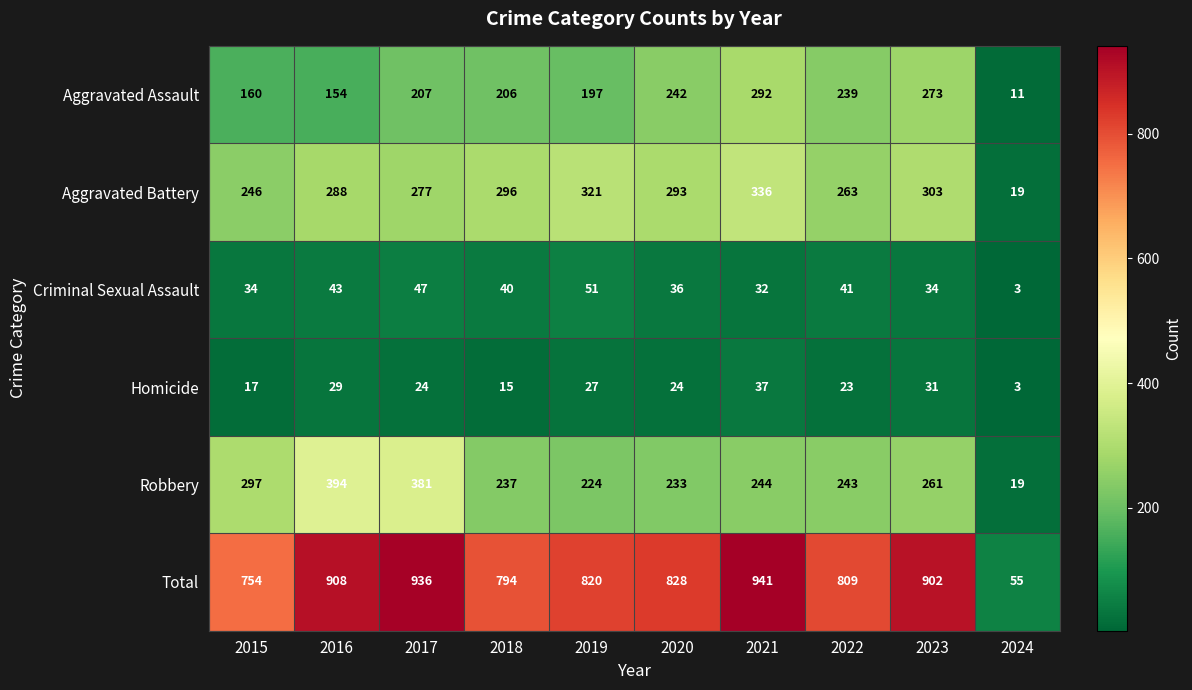

How many distinct data groups are displayed?

6